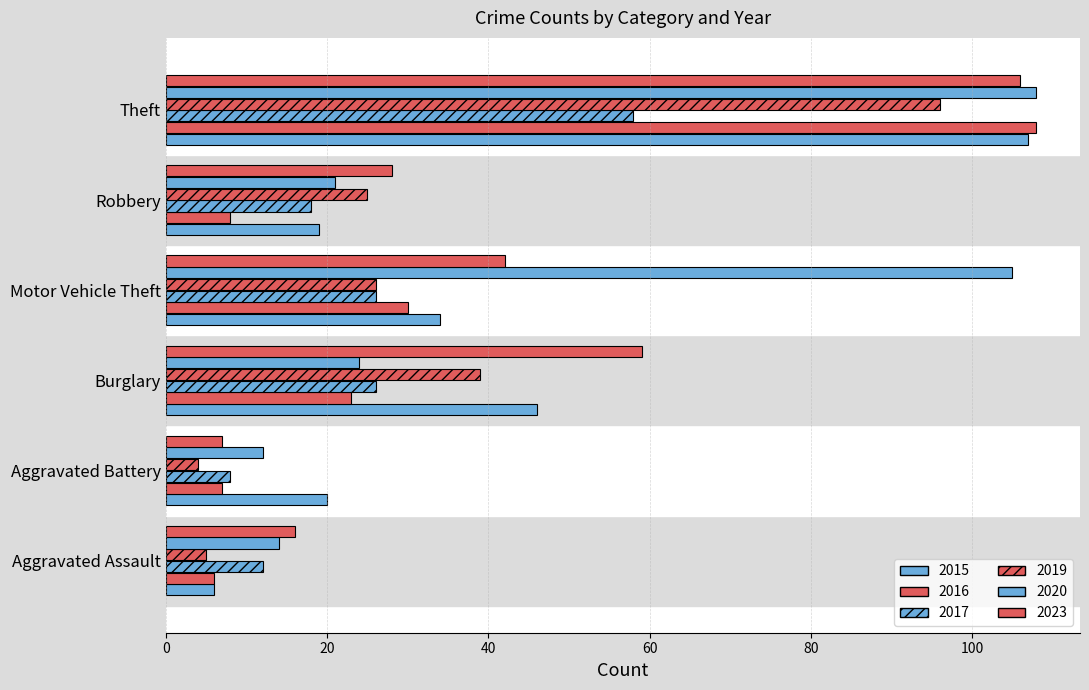

Reading left to right, what are all the values shown in this chart?

2015: 6	20	46	34	19	107
2019: 6	7	23	30	8	108
2020: 12	8	26	26	18	58
2016: 5	4	39	26	25	96
2023: 14	12	24	105	21	108
2017: 16	7	59	42	28	106